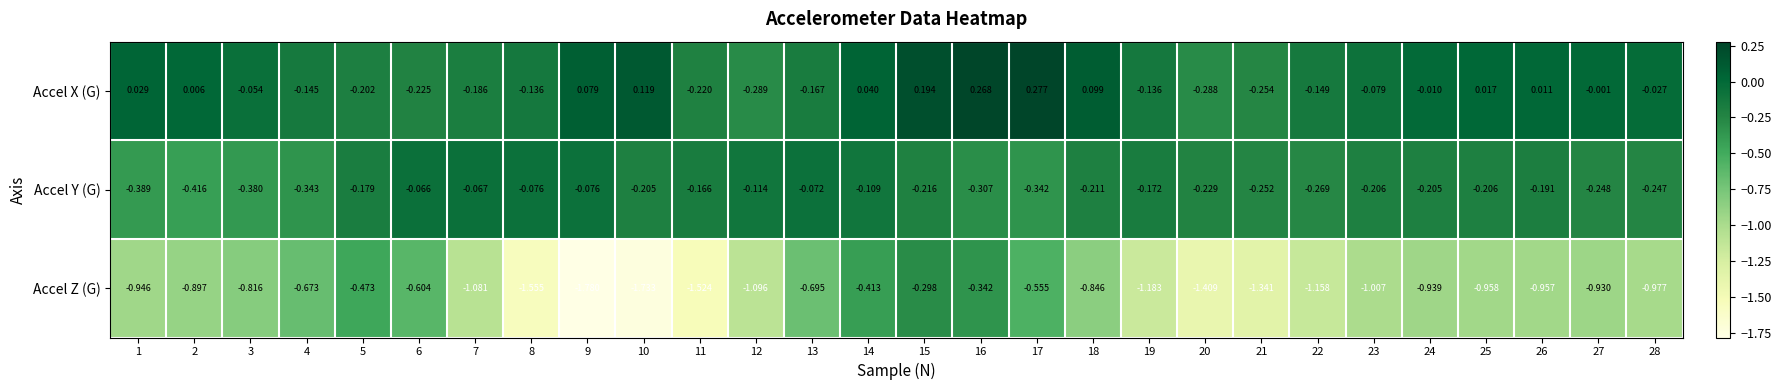

Which series has the widest spread of values?

Accel Z (G)